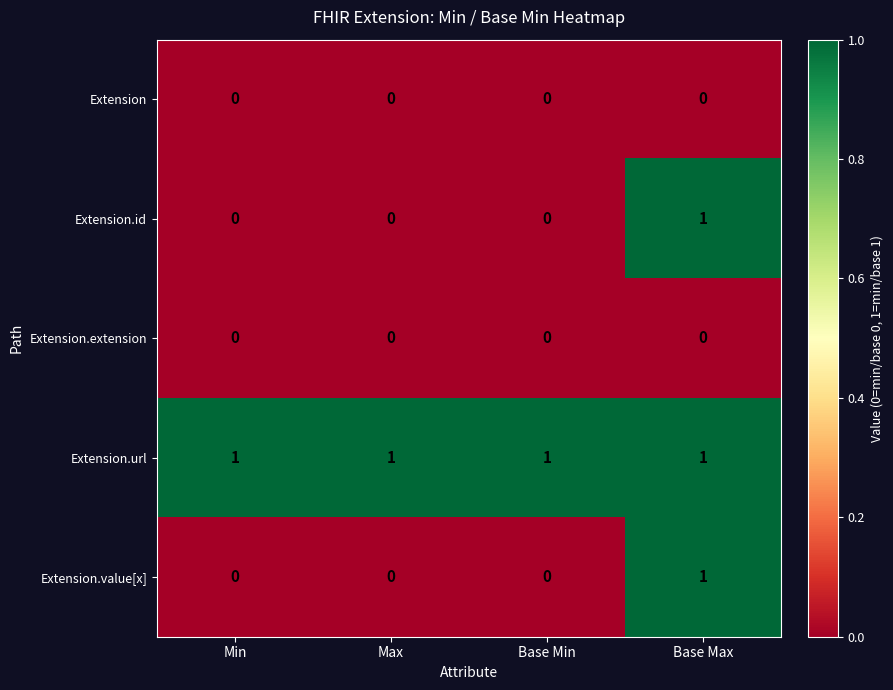

At how many categories does at least one series exceed 0?

4